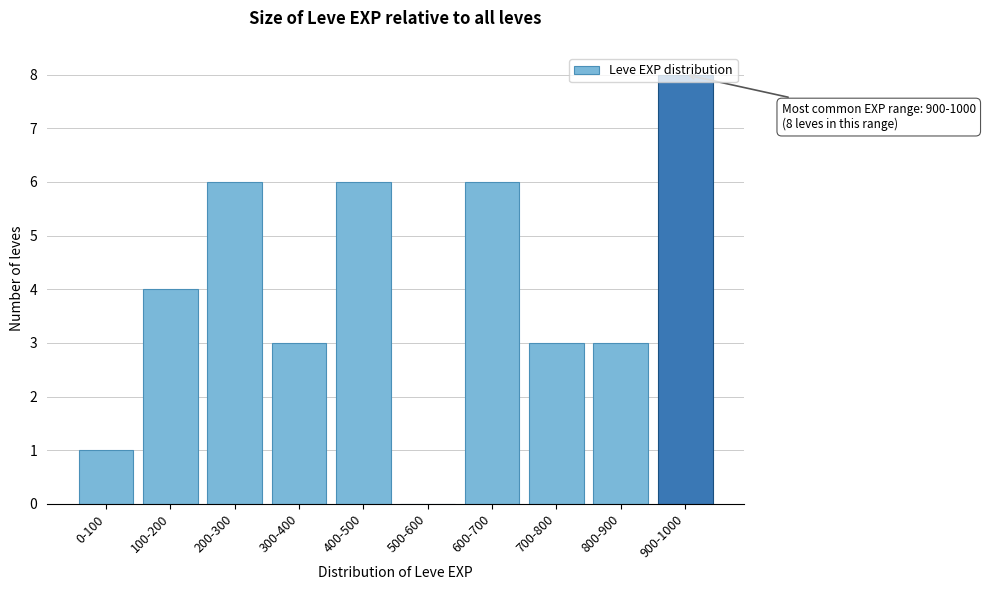

What is the ratio of the value at 800-900 to the value at 900-1000?

0.4